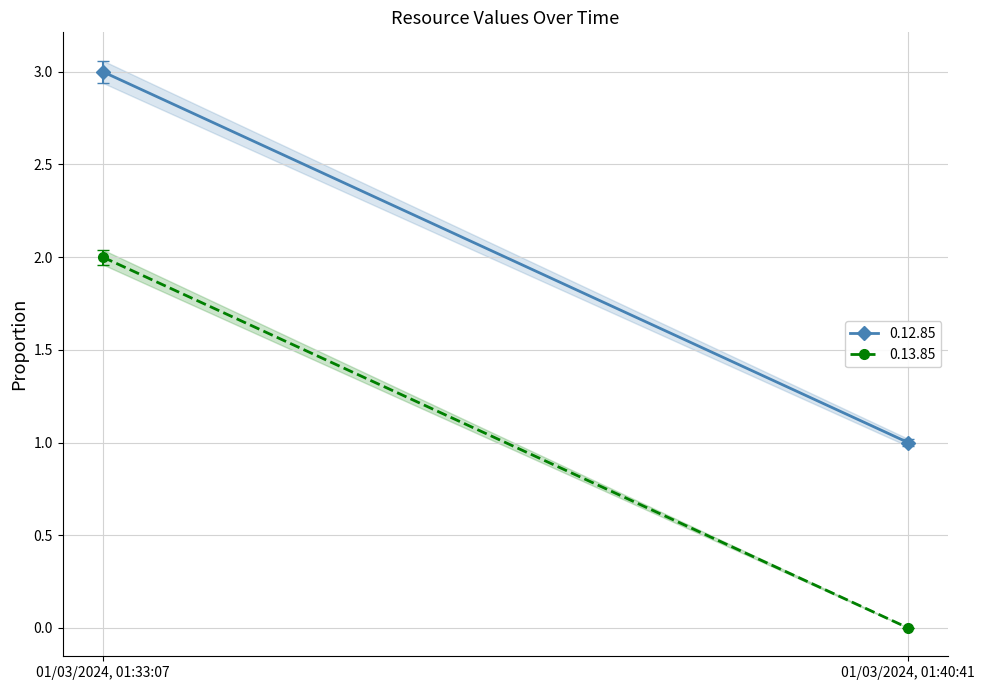

Between 01/03/2024, 01:40:41 and 01/03/2024, 01:33:07, which is larger?

01/03/2024, 01:33:07